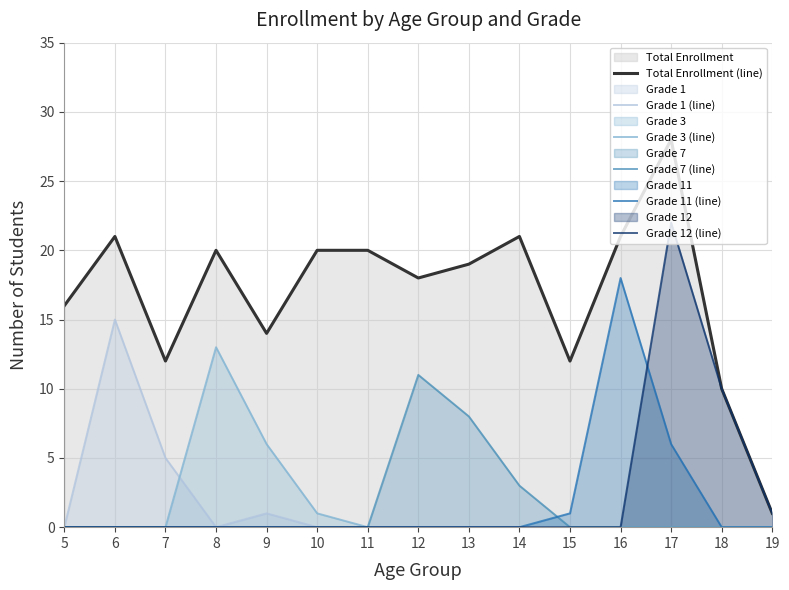

What is the average value of the Grade 3 (line) series?

1